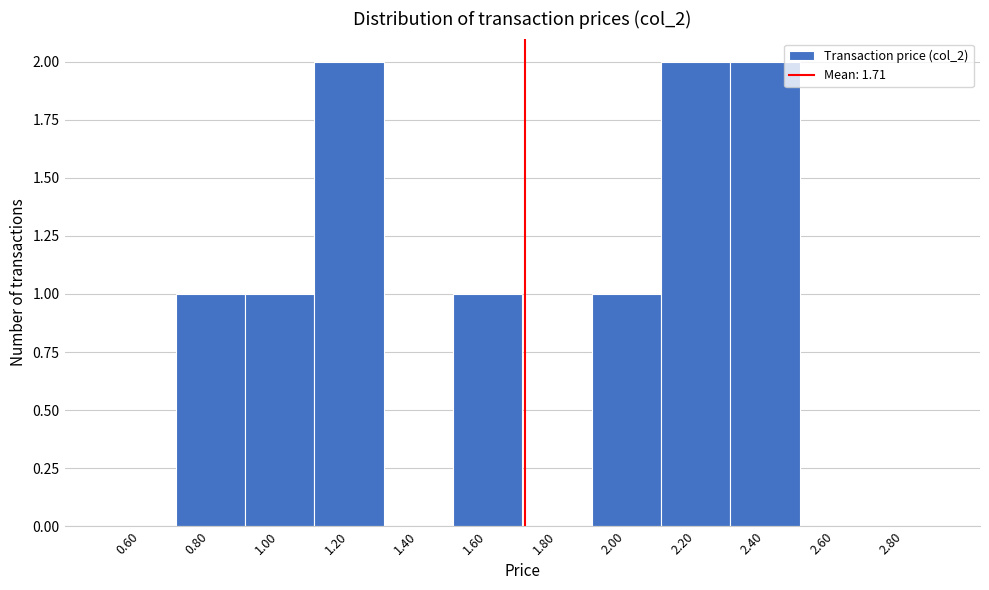

How tall is the bar that spans 1.9 to 2.1 on the x-axis? The values are not printed on the chart, so give them approximately, as read against the axis.

1